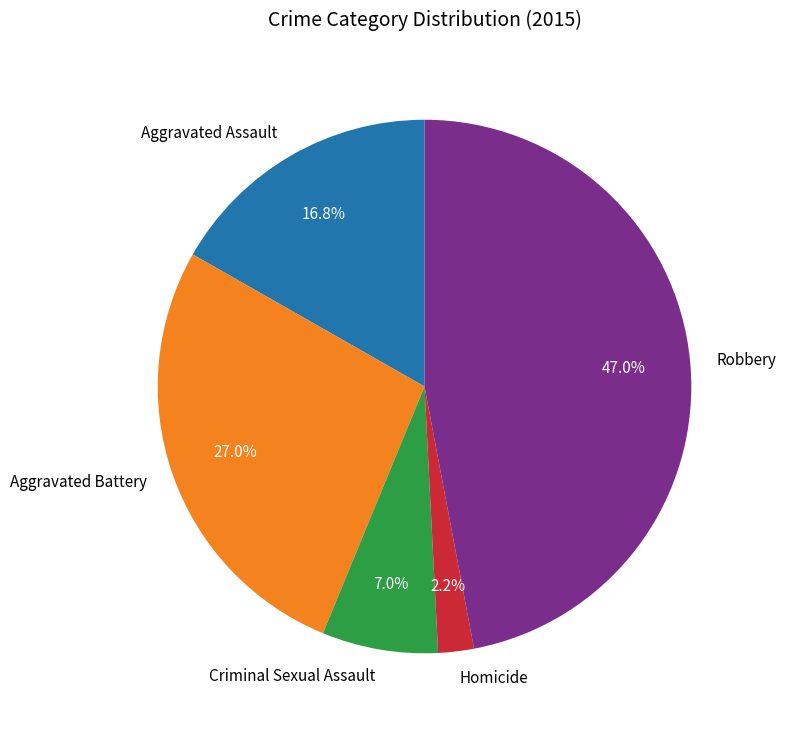

To the nearest percent, what portion does Robbery represent?

47%